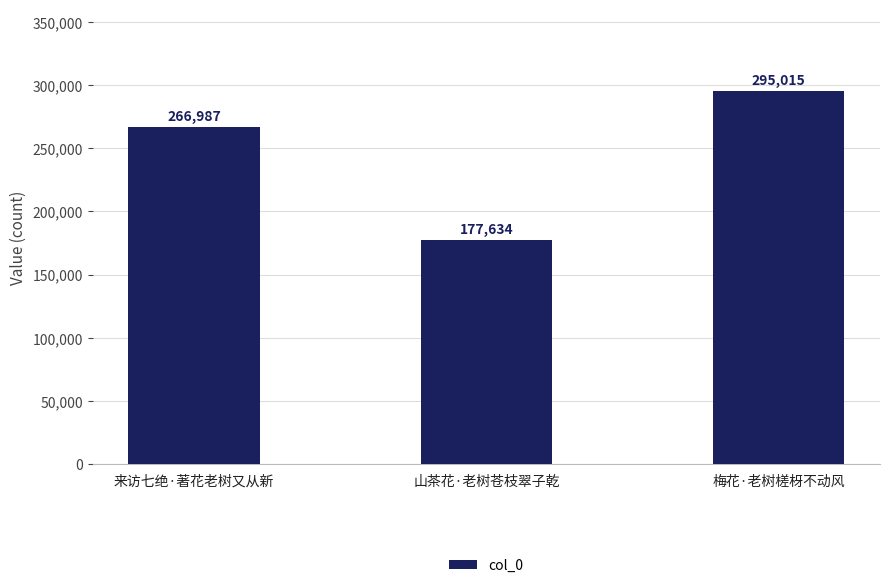

What is the value of the 2nd bar from the left?

177634